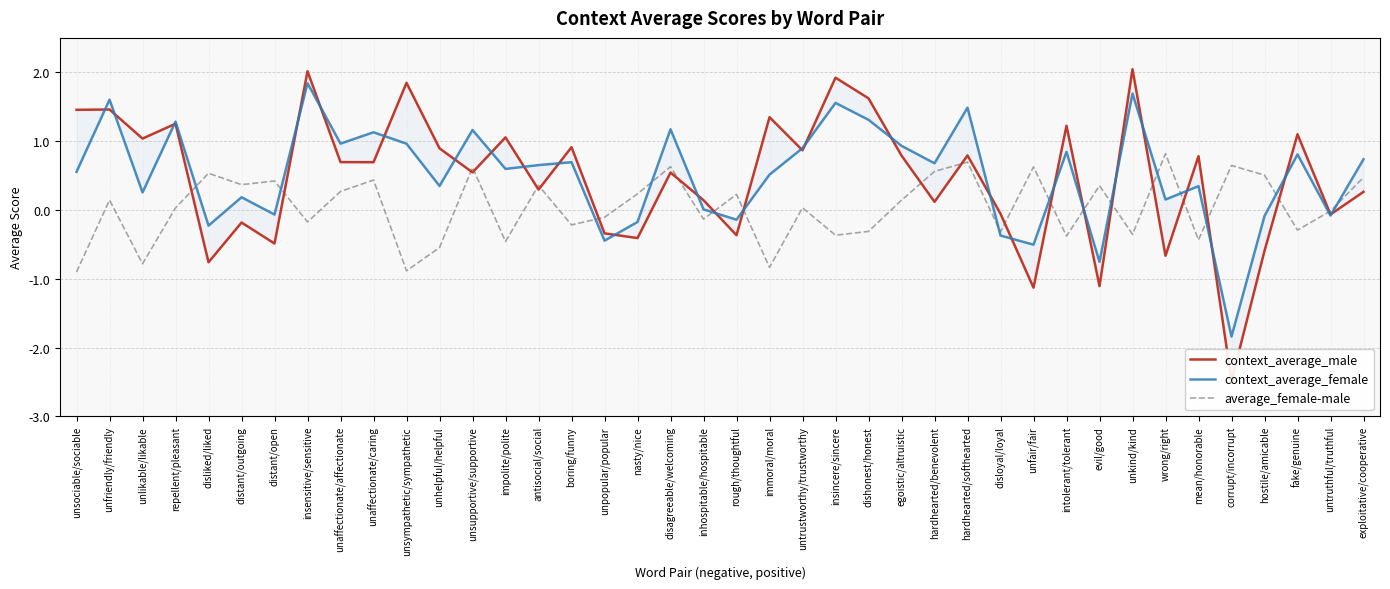

At which label is average_female-male closest to 0?

untruthful/truthful